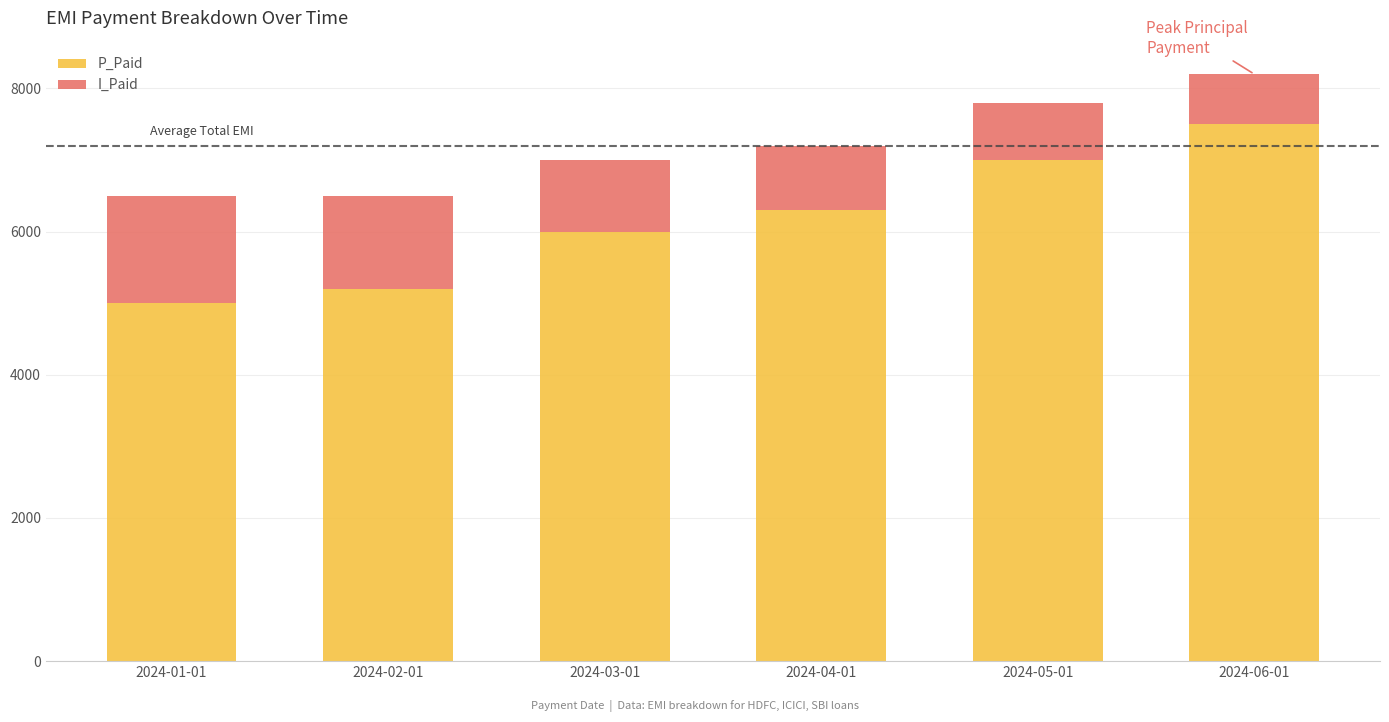

At which category is the sum across all series the highest?

2024-06-01